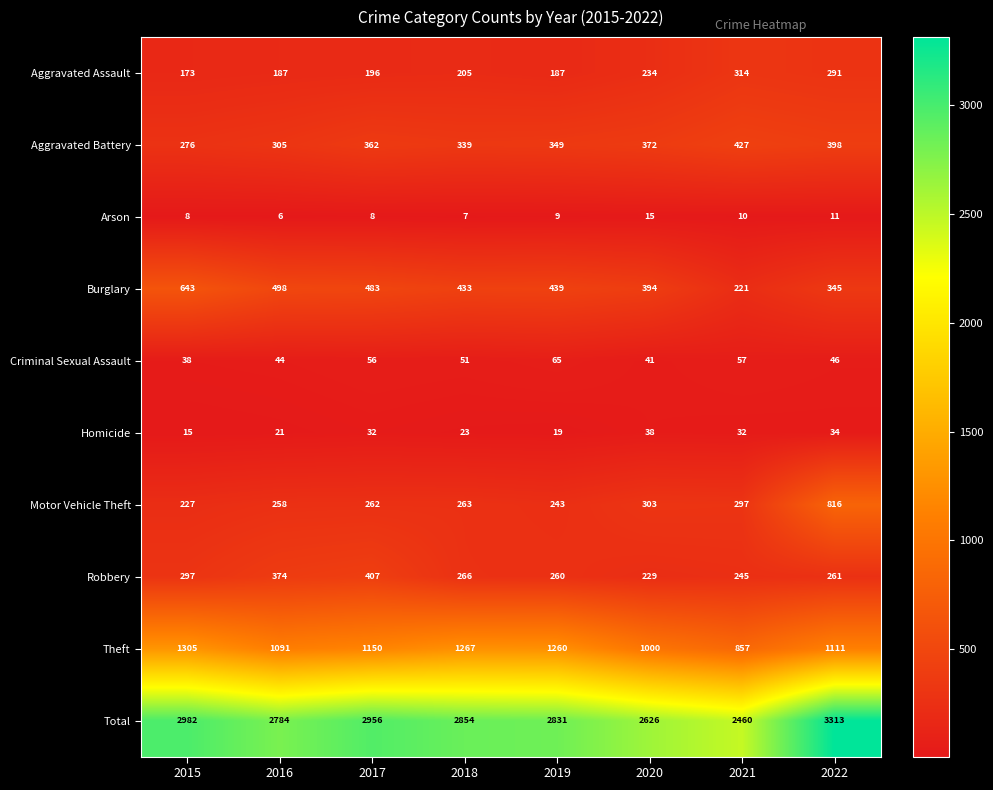

Is it true that Aggravated Battery equals 362 at 2017?

True